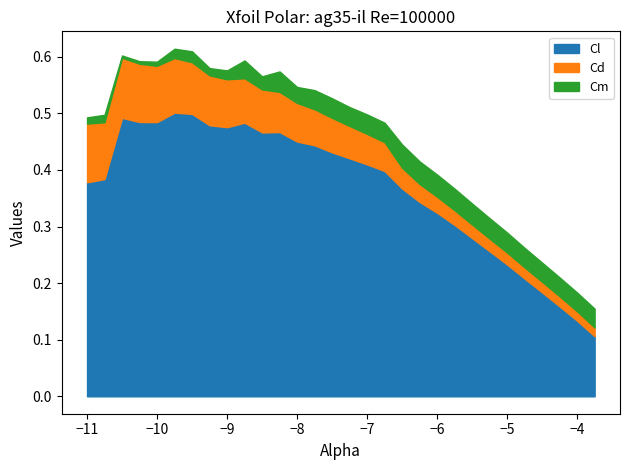

True or false: Cd and Cm intersect in this chart.

False